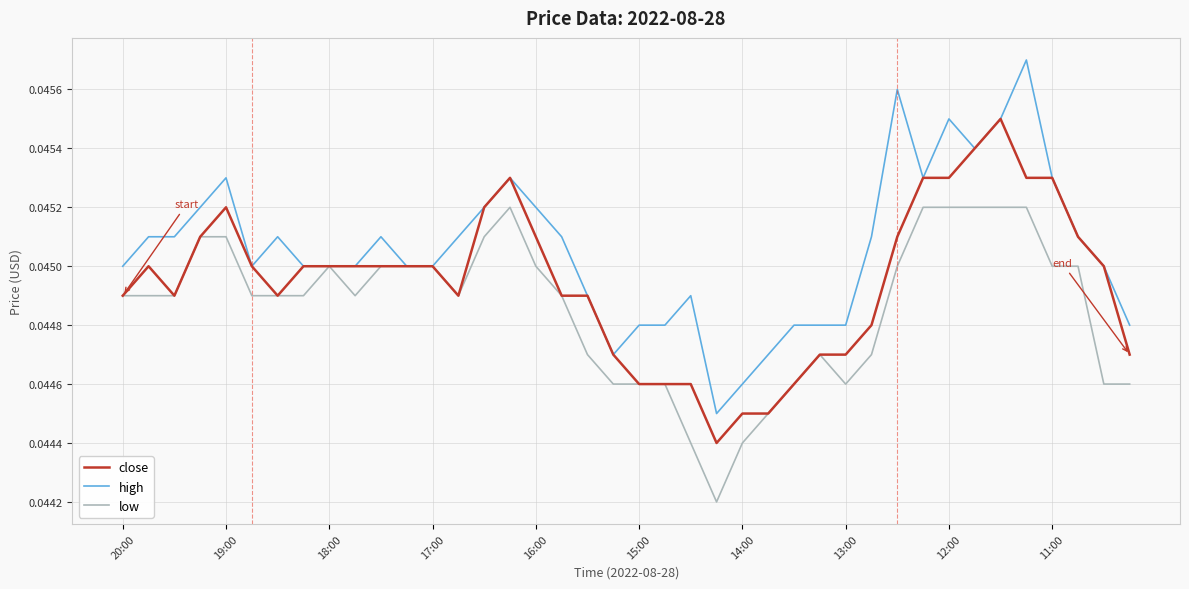

Rank the series by their average value, from lowest to highest.

low, close, high